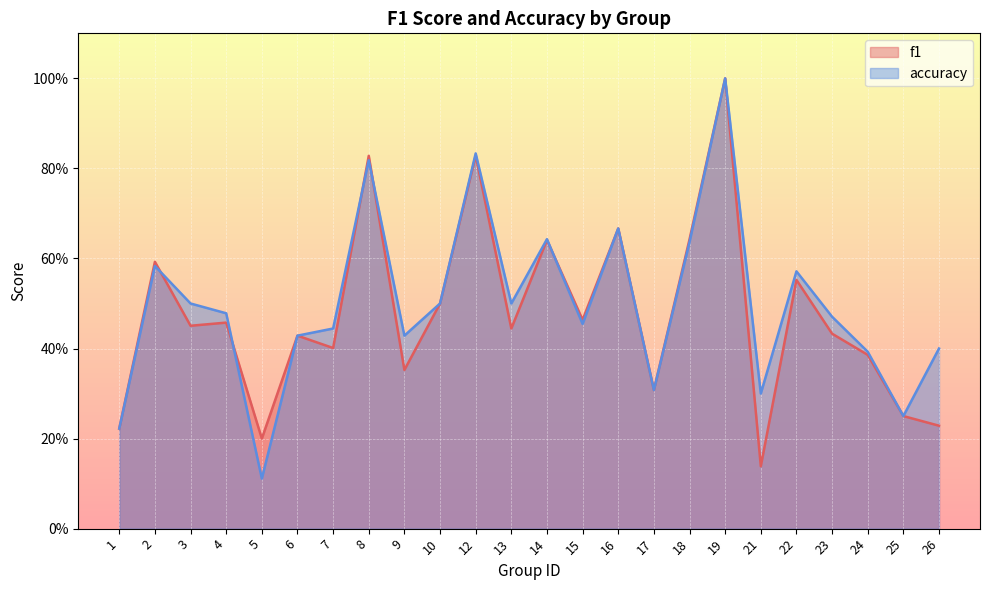

Which series has the largest total across all categories?

accuracy